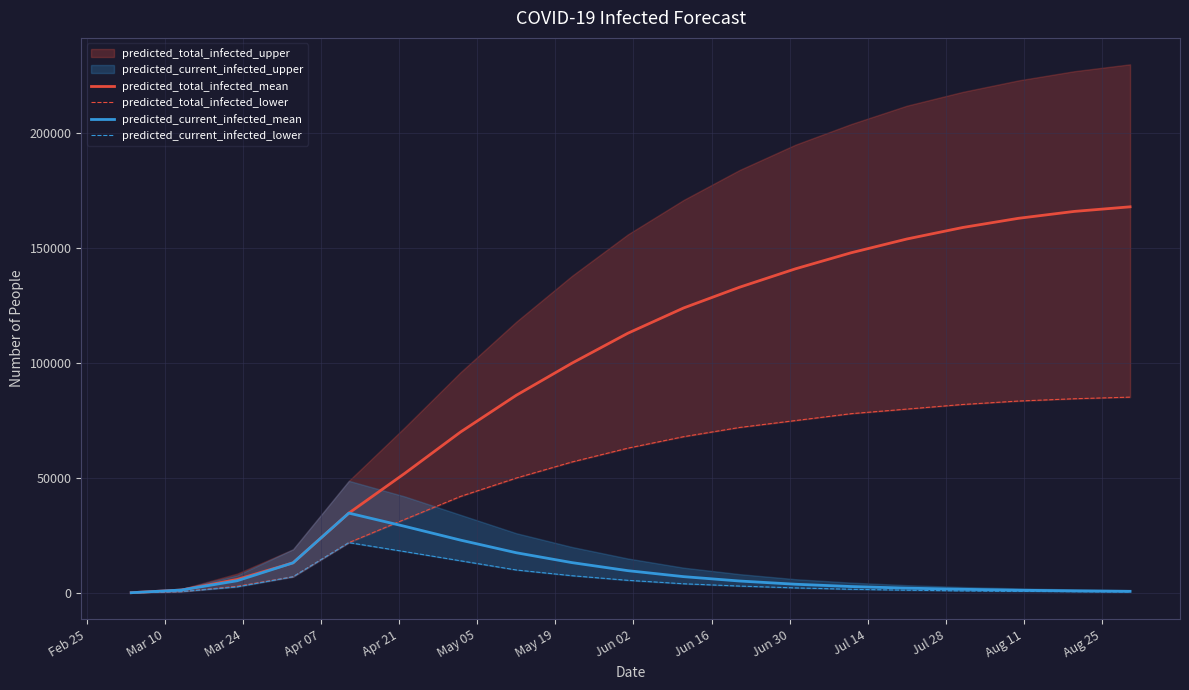

How many data points in predicted_total_infected_mean are above 113000?

9